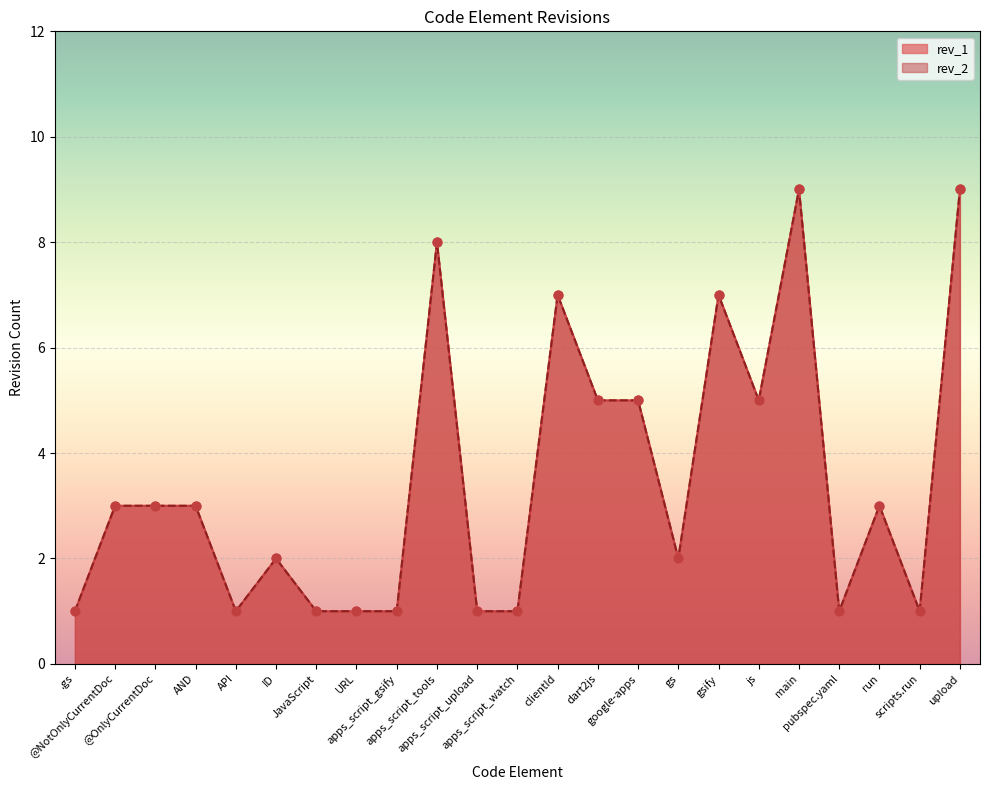

At which category is the sum across all series the highest?

main